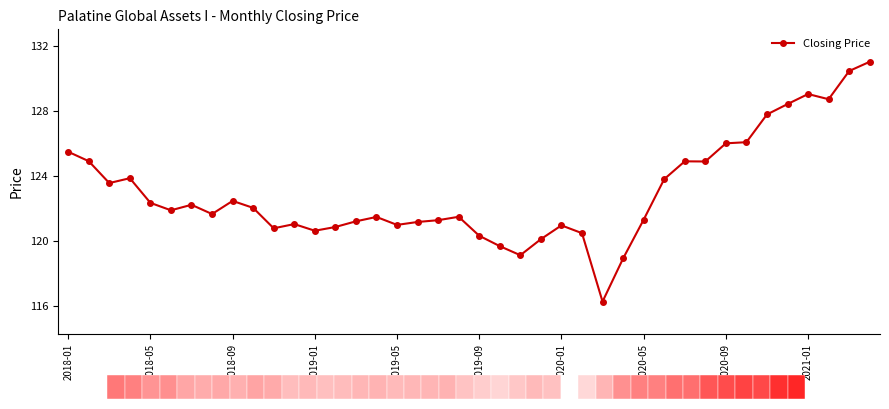

How many distinct data groups are displayed?

1